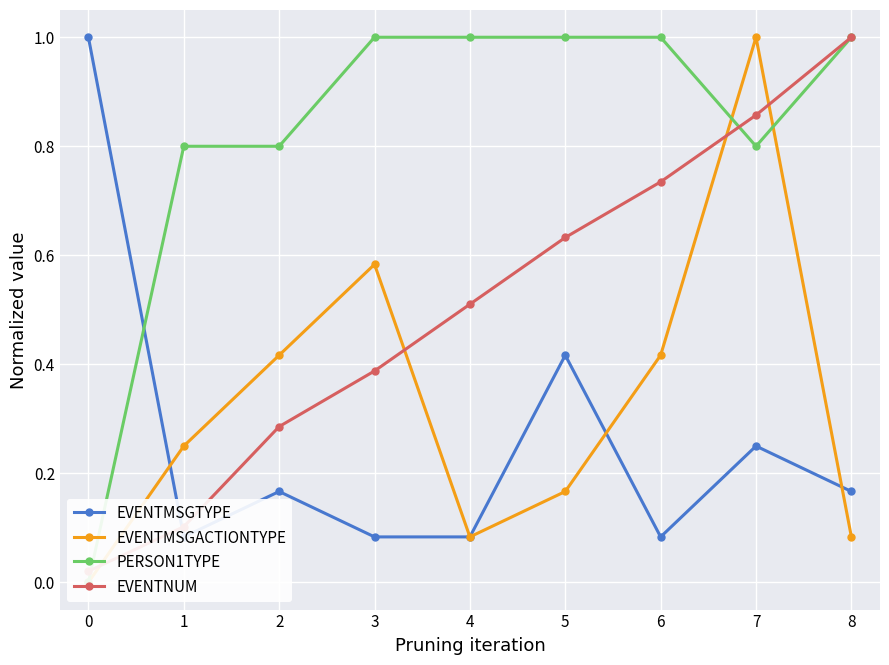

The value of PERSON1TYPE at 0 is 0.5. True or false?

False